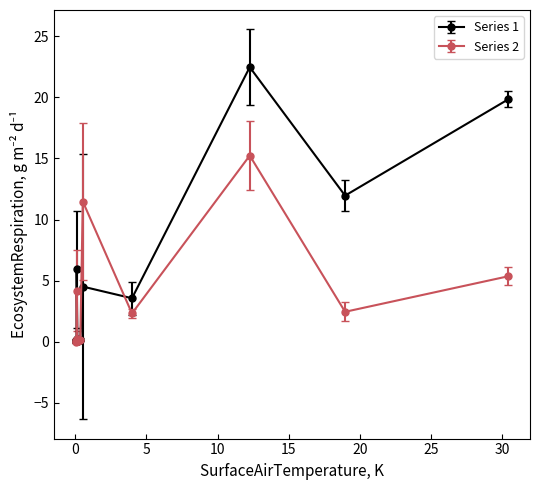

What are all the series names shown in the legend?

Series 1, Series 2